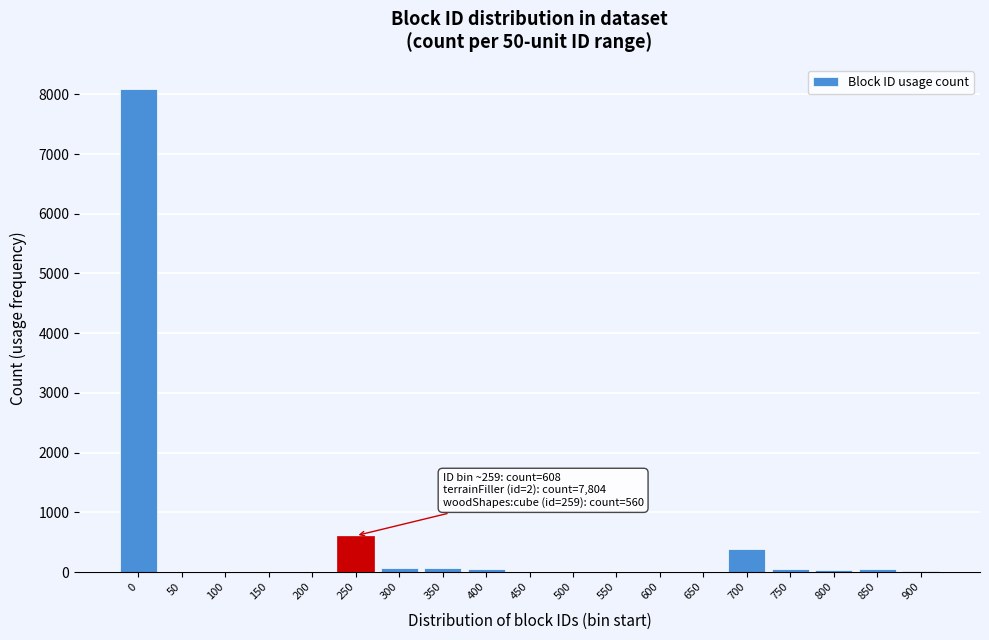

At which label is the value closest to 4045?

250